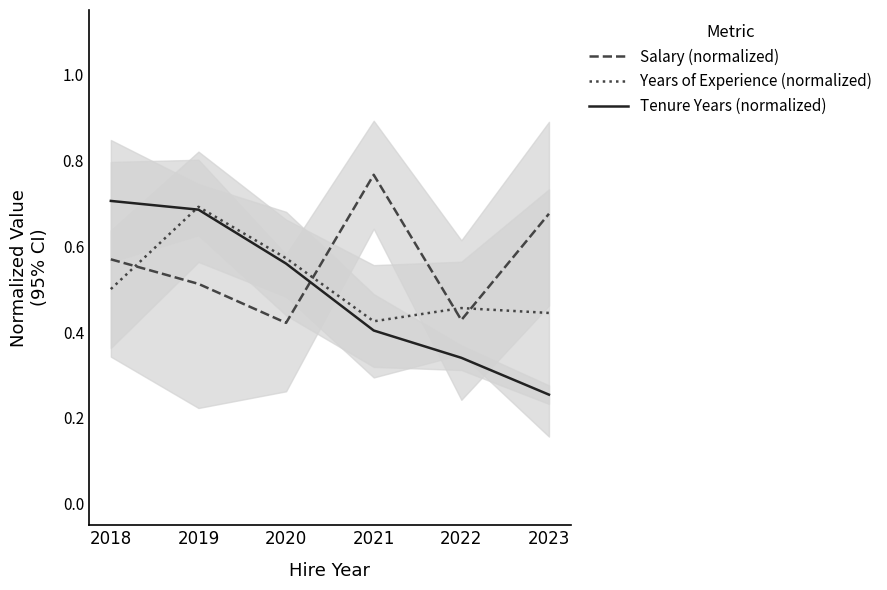

At which category does Salary (normalized) reach its first local valley?

2020